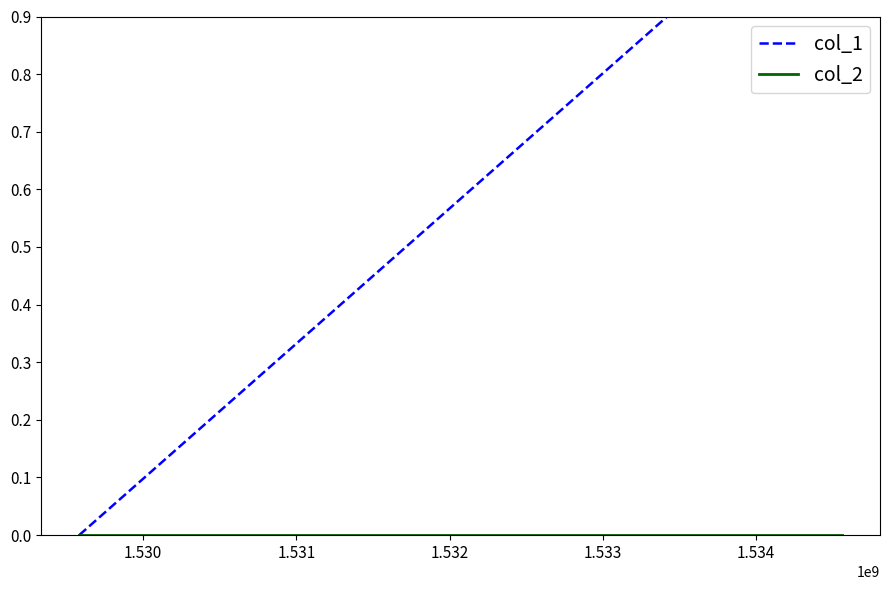

At 1.530, list the series in order from largest to smallest.

col_1, col_2